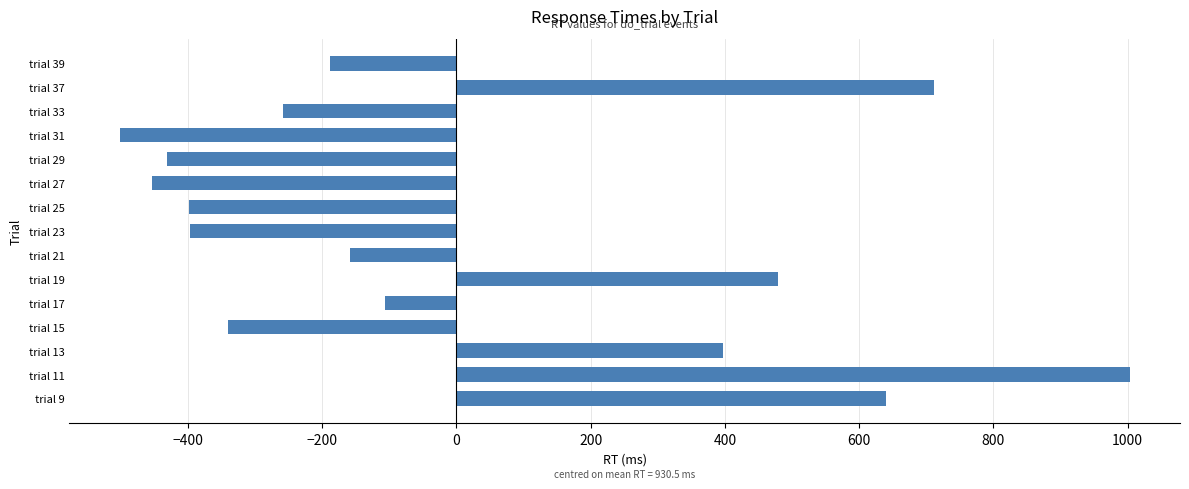

The value at trial 11 is 1002.9. True or false?

True